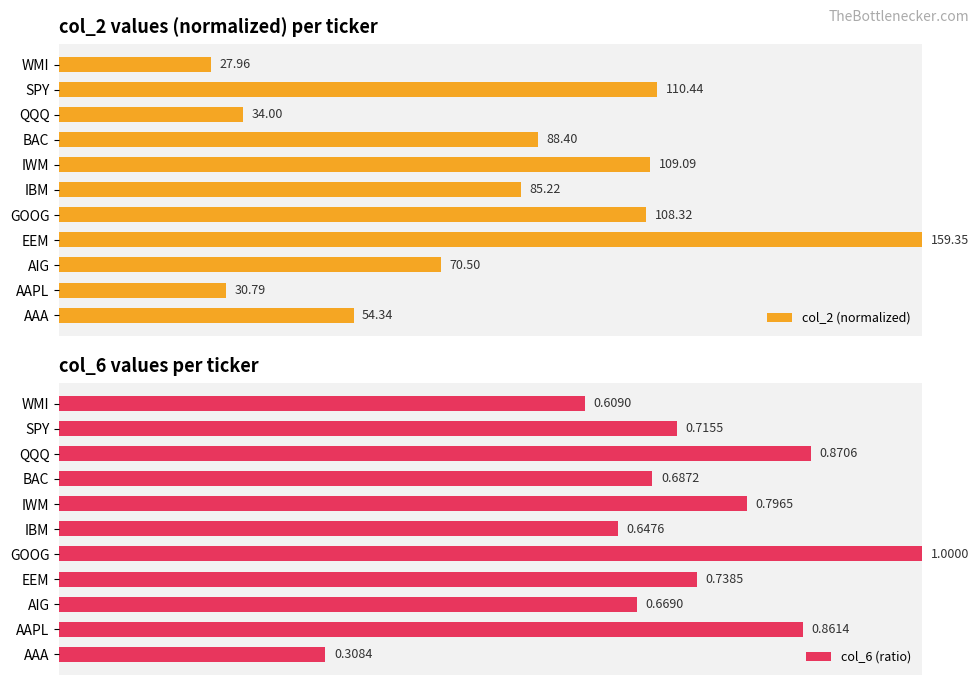

How many bars are there in each group?

2